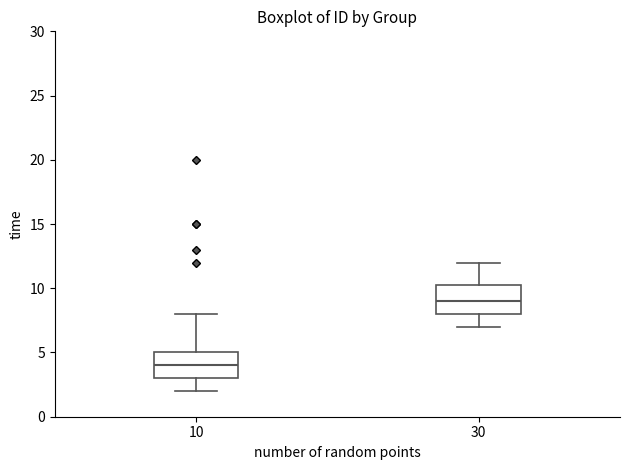

Where is the lower edge of the box at x = 30 on the y-axis? The values are not printed on the chart, so give them approximately, as read against the axis.

8.0